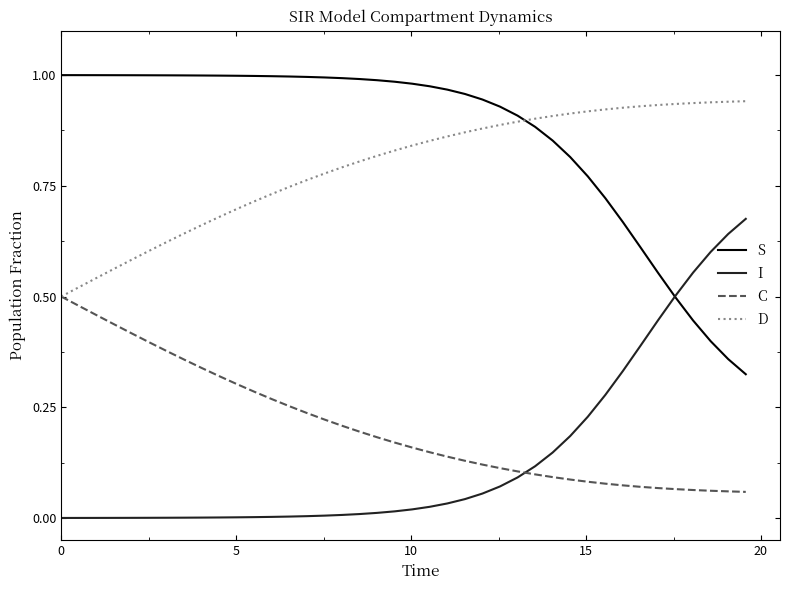

True or false: I and D intersect in this chart.

False